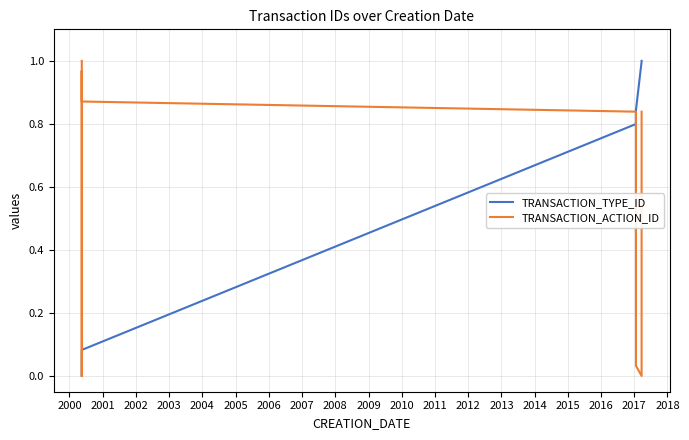

How many lines are shown in the chart?

2